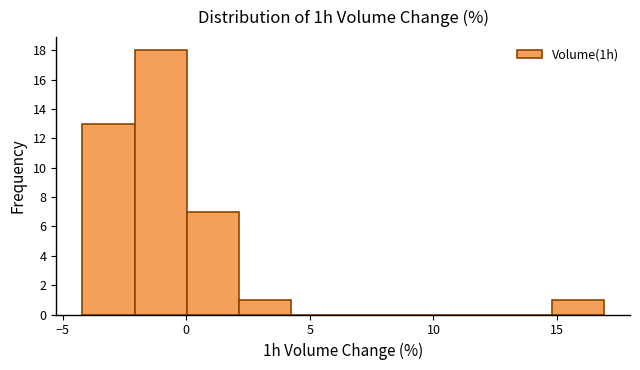

Reading left to right, transcribe this chart: for each bar, give the range it covers on the x-axis and its height. Neither the bar edges nor the heights are printed on the chart, so give them approximately, as read against the axes.

-4.0 to -2.0: 13
-2.0 to 0.0: 18
0.0 to 2.0: 7
2.0 to 4.0: 1
4.0 to 6.5: 0
6.5 to 8.5: 0
8.5 to 10.5: 0
10.5 to 12.5: 0
12.5 to 15.0: 0
15.0 to 17.0: 1